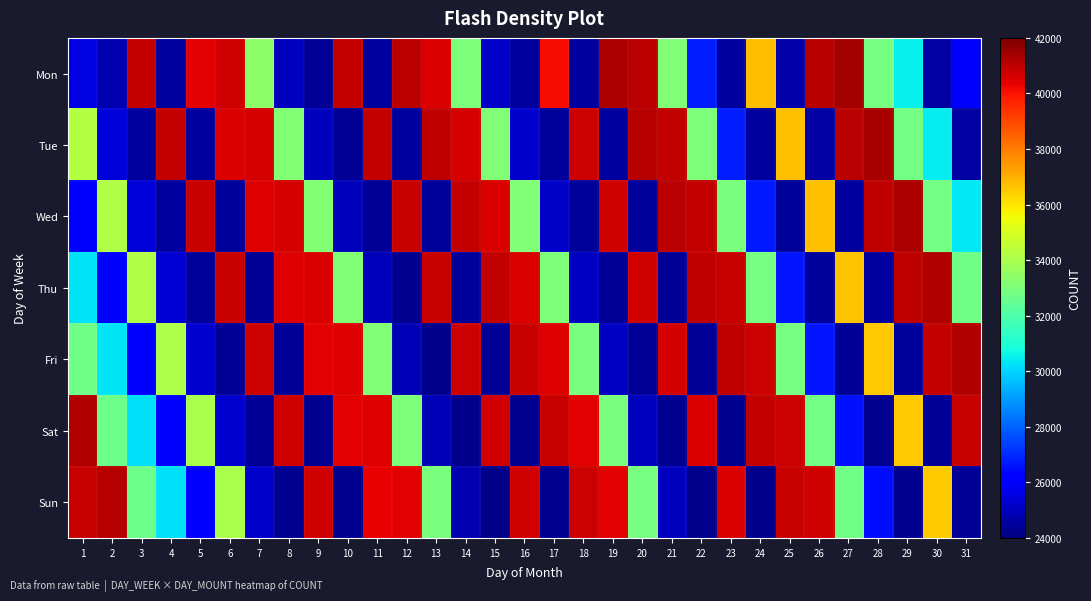

What is the greatest value displayed?

41427